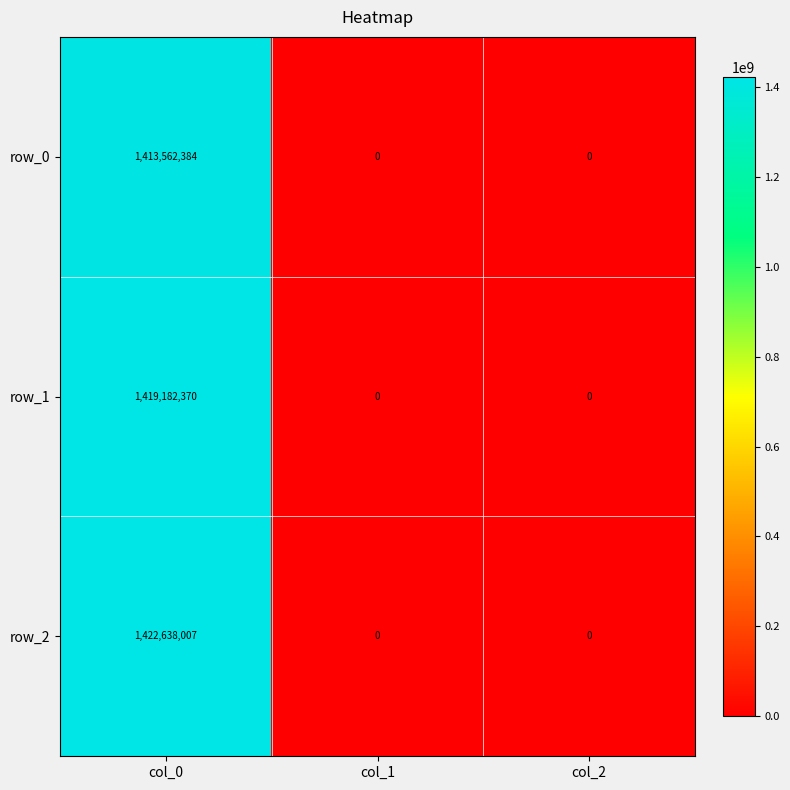

What is the sum of the row_1 values at col_2 and col_0?

1419182370